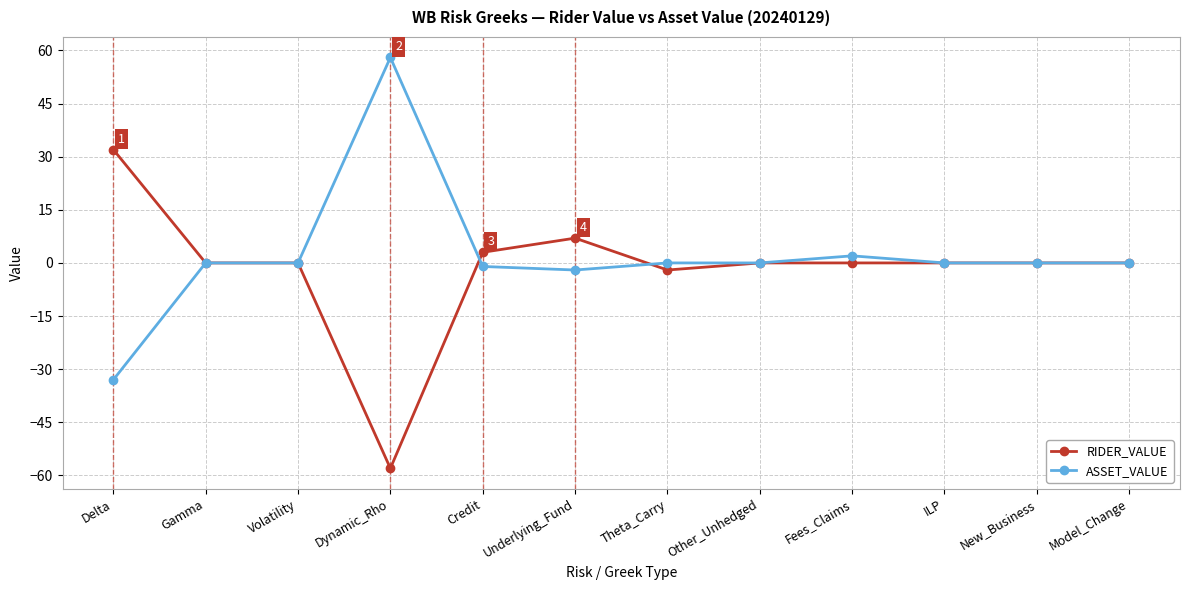

What is the highest value of the ASSET_VALUE series?

58